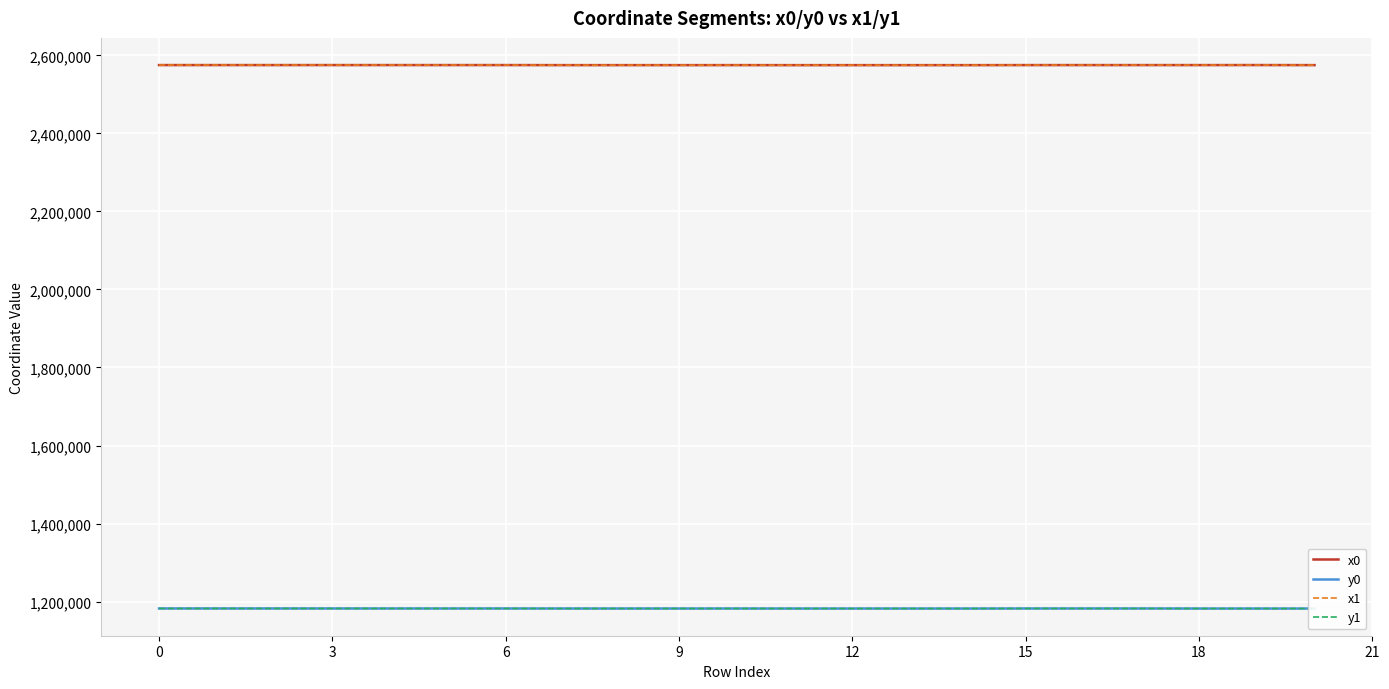

What is the highest value of the y1 series?

1182307.0